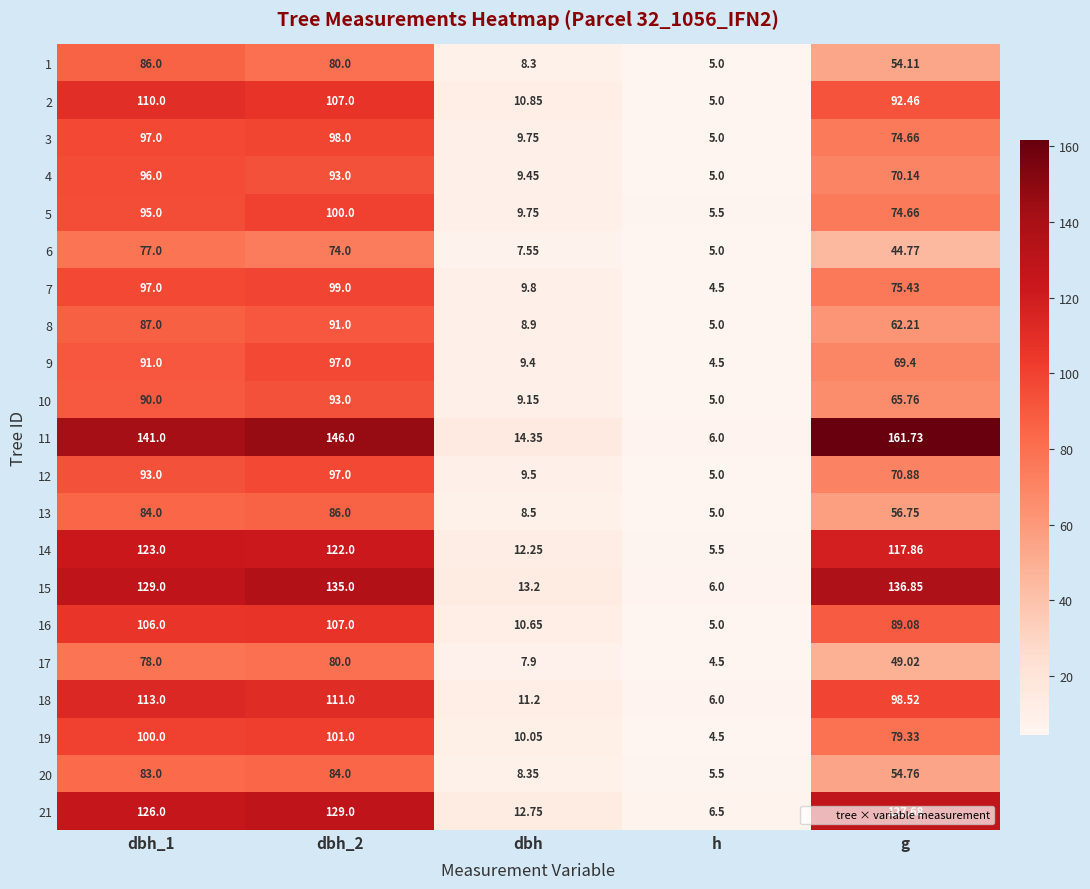

What is the total value across all series at dbh_1?

2102.0